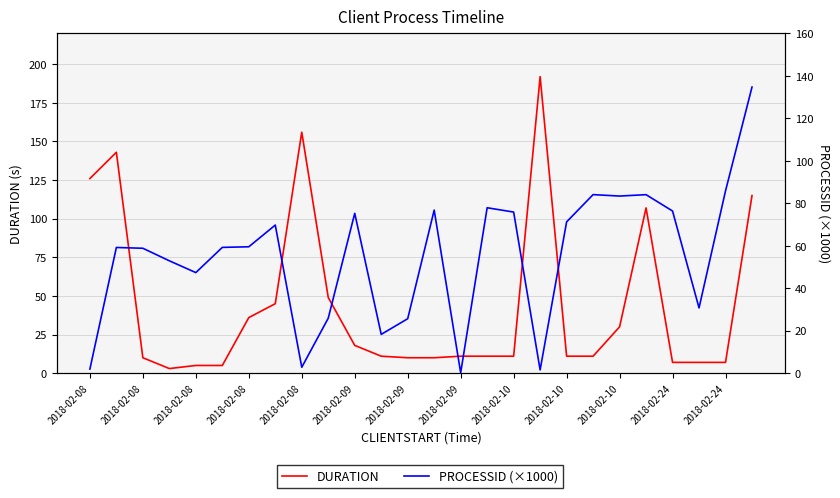

How many data points in DURATION are above 11?

11